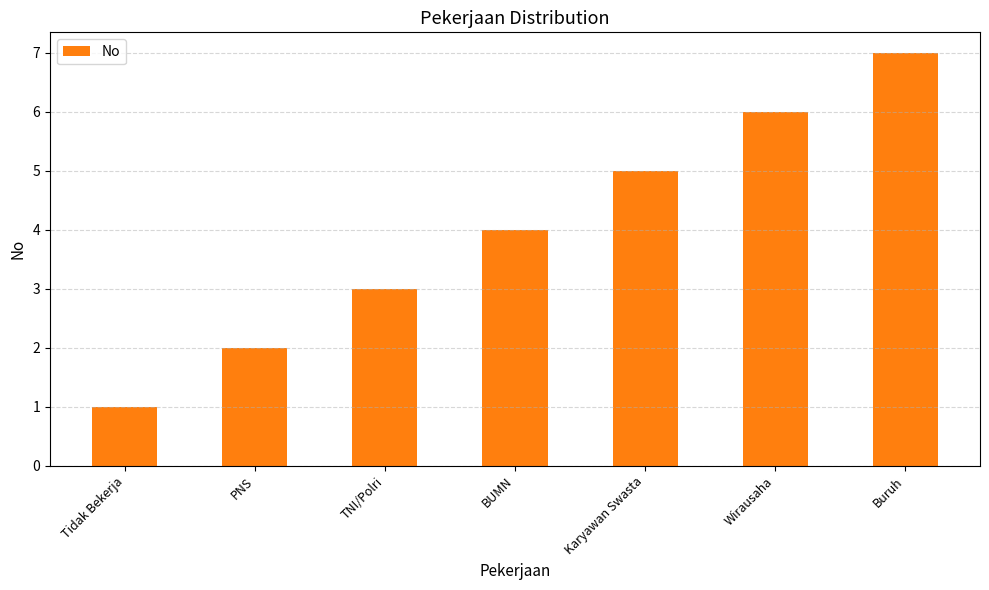

What is the label of the 4th bar from the left?

BUMN